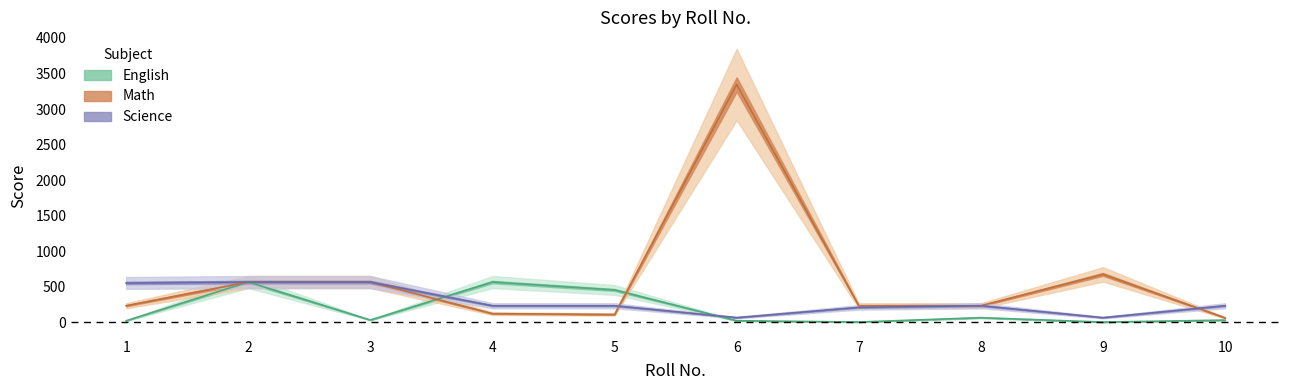

True or false: English and Math cross at least once.

True